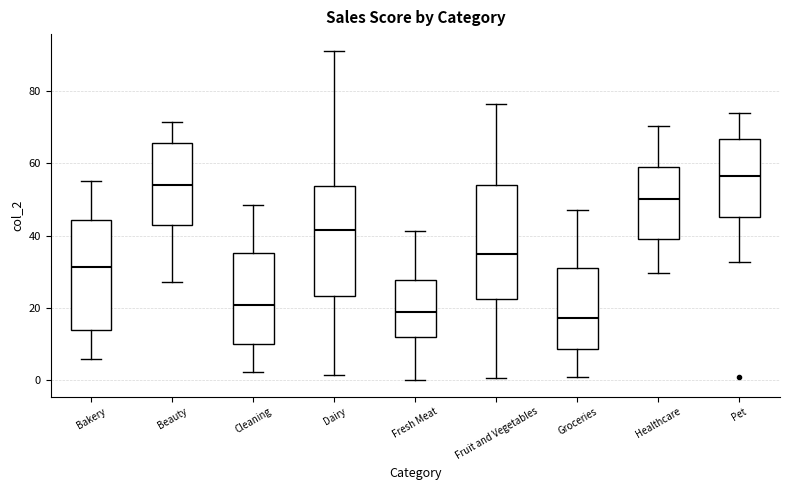

Reading left to right, transcribe this box plot: for each box, give where its median line is, the range the box spans, and where its two whiskers end, as read against the y-axis. The values are not printed on the chart, so give them approximately, as read against the axis.

Bakery: median 32, box 14 to 44, whiskers 6 to 56
Beauty: median 54, box 44 to 66, whiskers 28 to 72
Cleaning: median 20, box 10 to 36, whiskers 2 to 48
Dairy: median 42, box 24 to 54, whiskers 2 to 92
Fresh Meat: median 18, box 12 to 28, whiskers 0 to 42
Fruit and Vegetables: median 34, box 22 to 54, whiskers 0 to 76
Groceries: median 18, box 8 to 32, whiskers 0 to 48
Healthcare: median 50, box 40 to 58, whiskers 30 to 70
Pet: median 56, box 46 to 66, whiskers 32 to 74